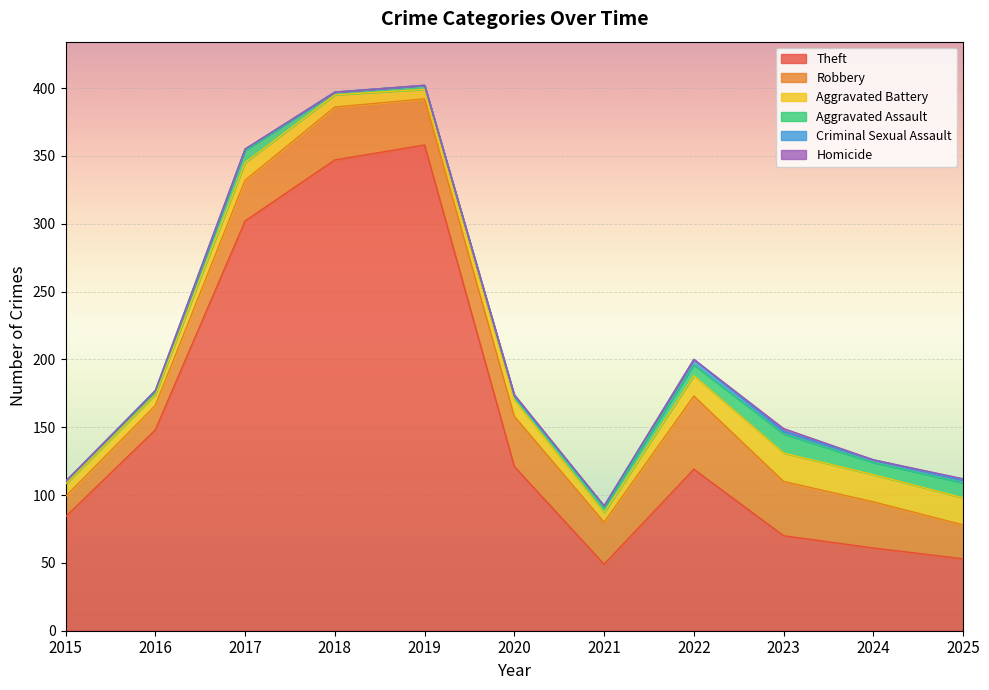

How many values in the Robbery series exceed 34?

4